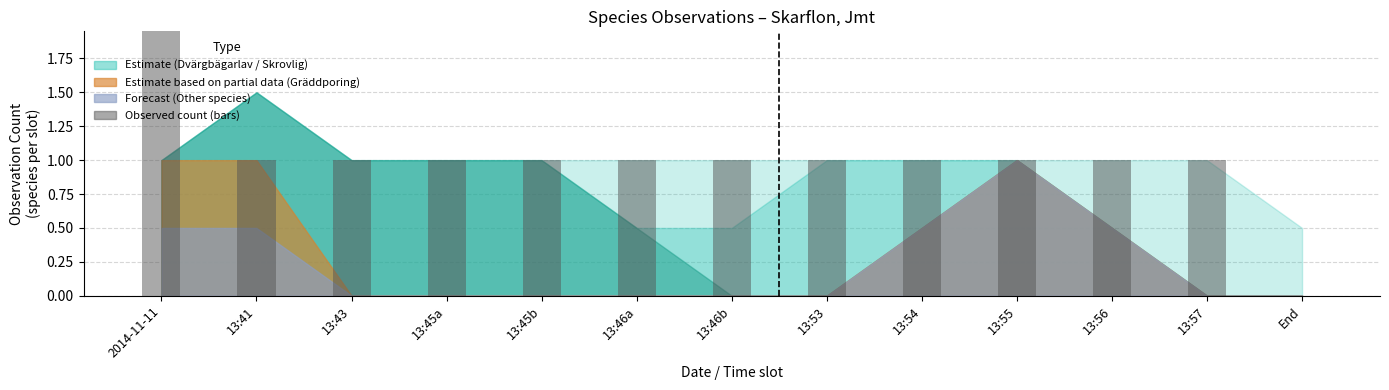

How many bars are there in total?

13